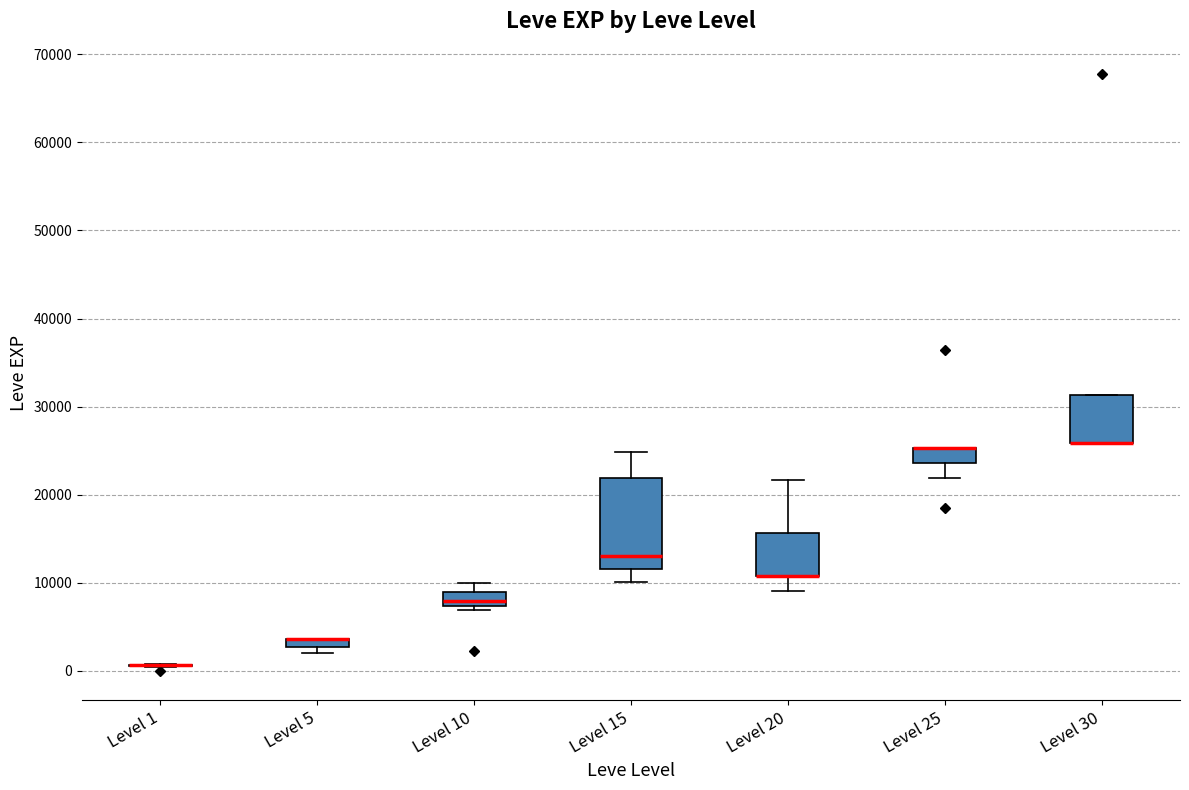

Where does the upper whisker of the box for Level 15 end on the y-axis? The values are not printed on the chart, so give them approximately, as read against the axis.

25000